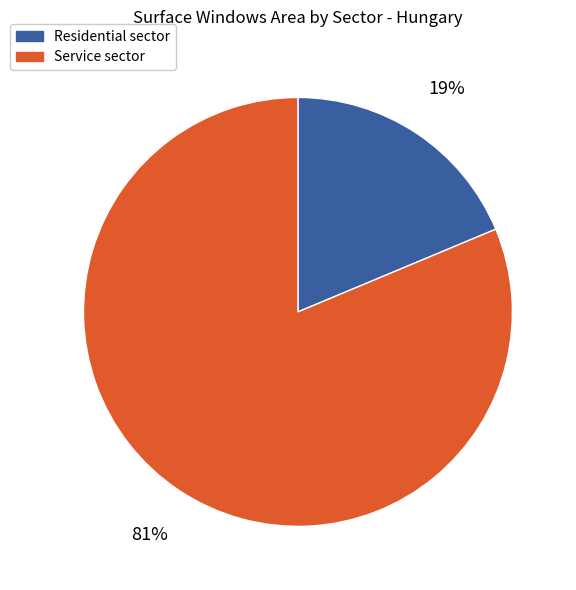

Is there a majority slice in this chart?

Yes